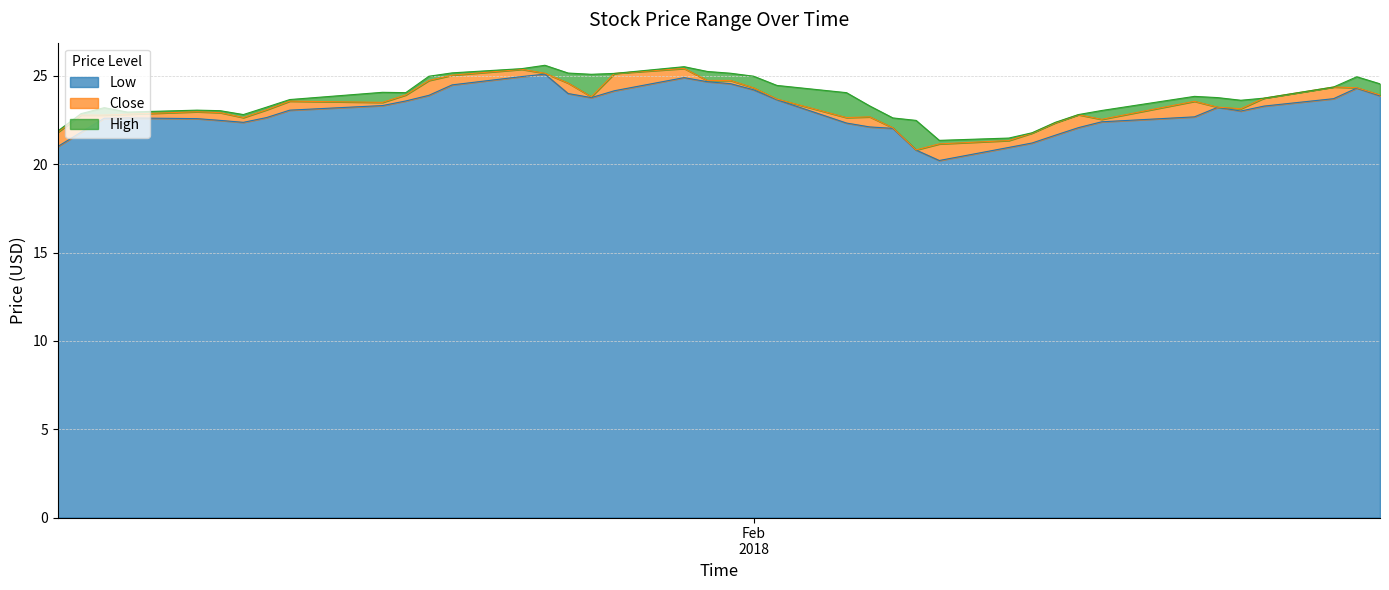

In Low, how many points are higher than both neighbors (excluding endpoints)?

5